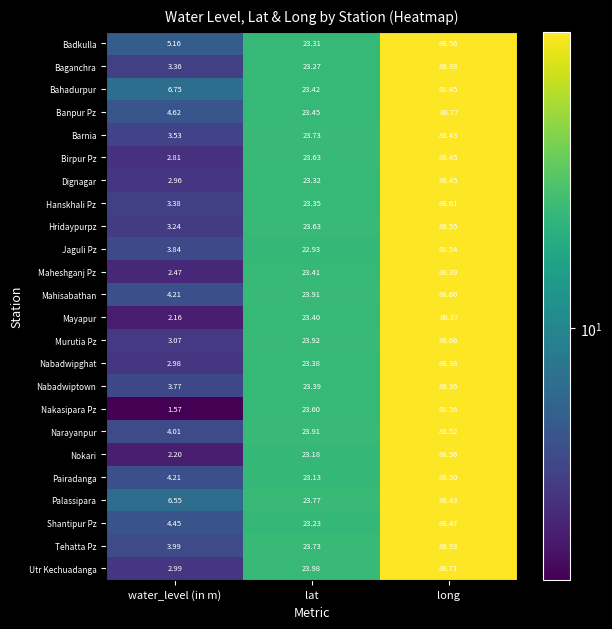

Which series changed the most between water_level (in m) and lat?

Nakasipara Pz